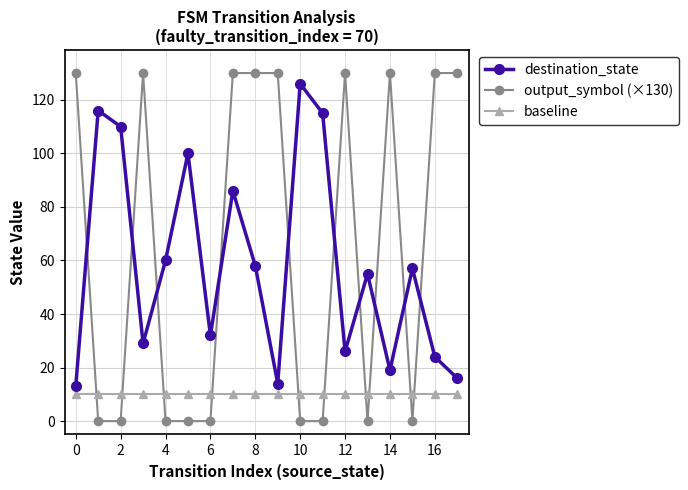

True or false: output_symbol (×130) has more than 1 points higher than both neighbors.

True